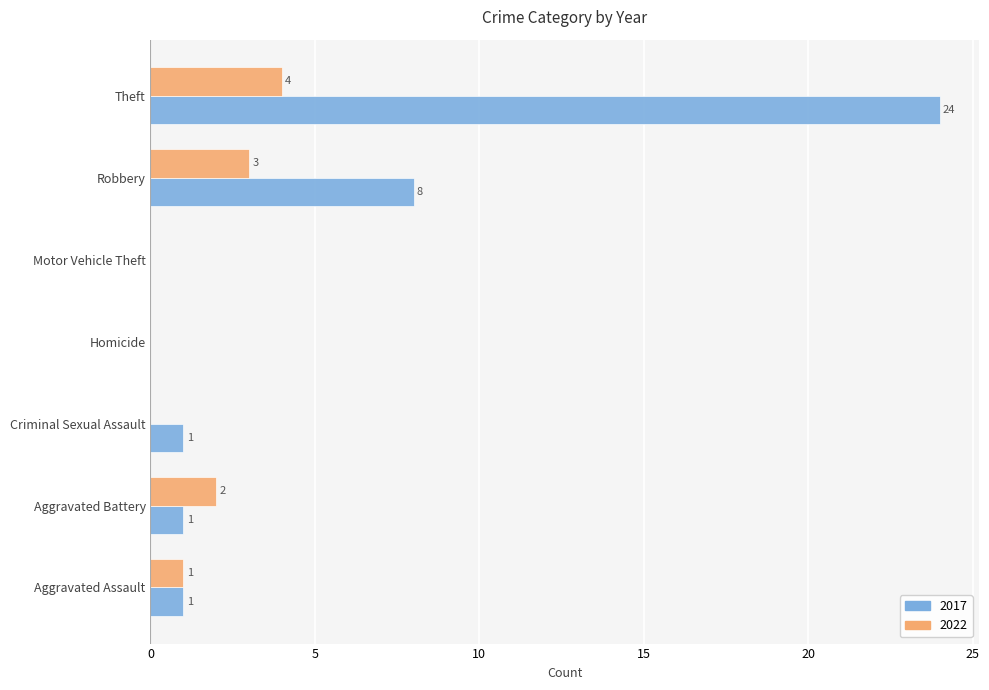

True or false: 2017 has a value of 0 at Motor Vehicle Theft.

True